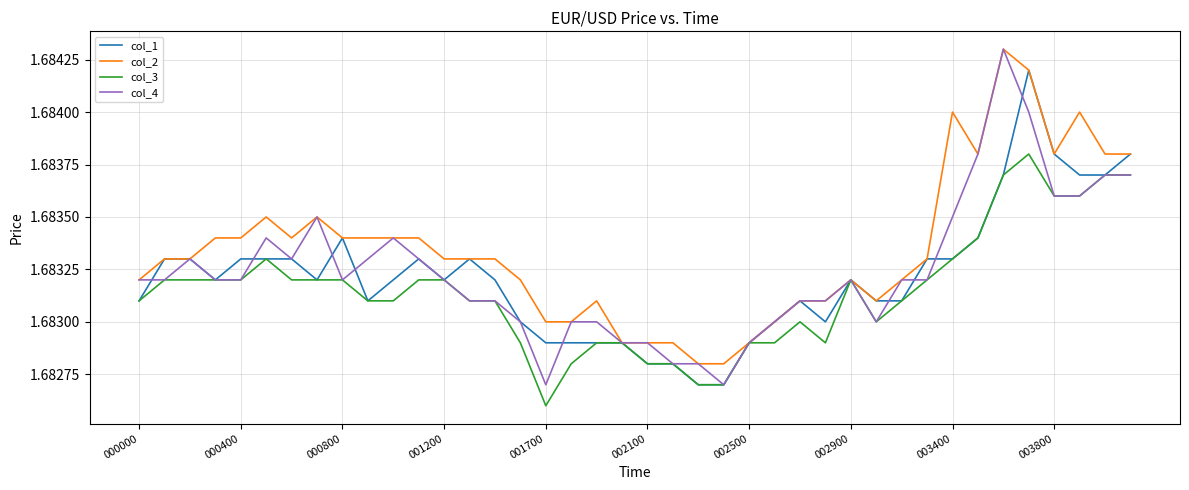

How many interior local peaks does the col_4 series have?

6